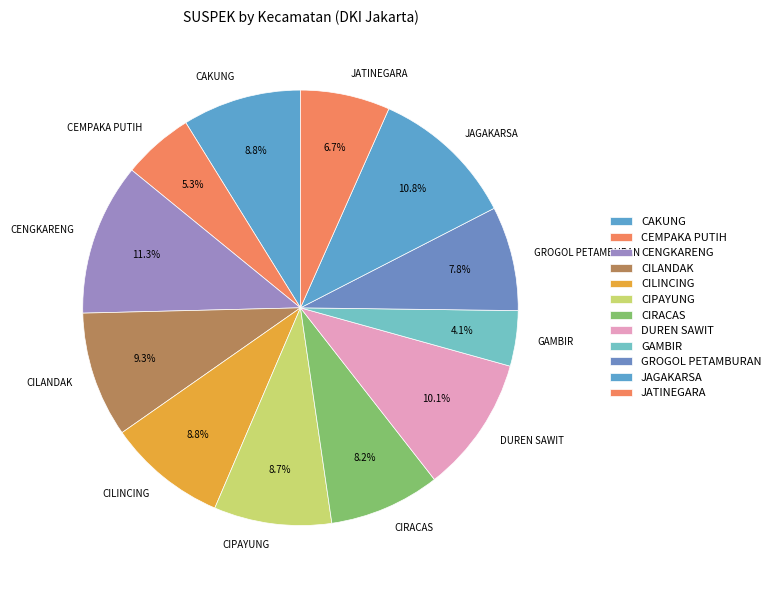

The GAMBIR slice represents 16% of the pie. True or false?

False